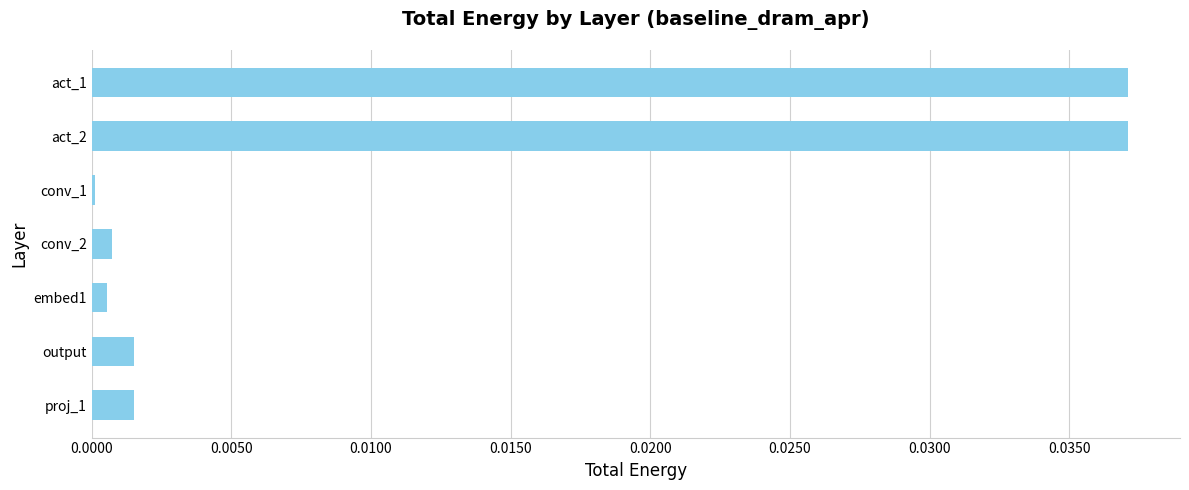

Count the number of categories in the chart.

7